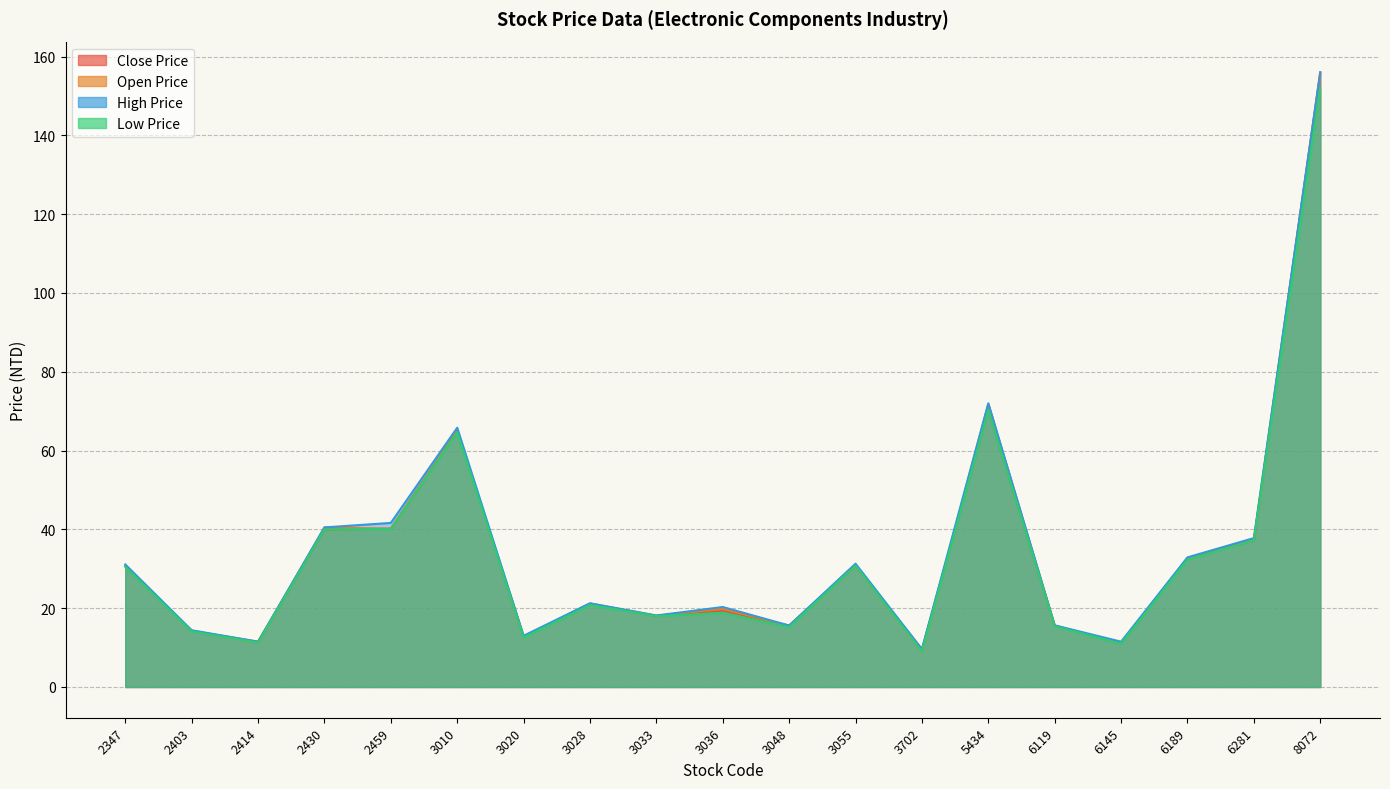

List the labels in order of Open Price value, smallest first.

3702, 6145, 2414, 3020, 2403, 3048, 6119, 3033, 3036, 3028, 2347, 3055, 6189, 6281, 2459, 2430, 3010, 5434, 8072